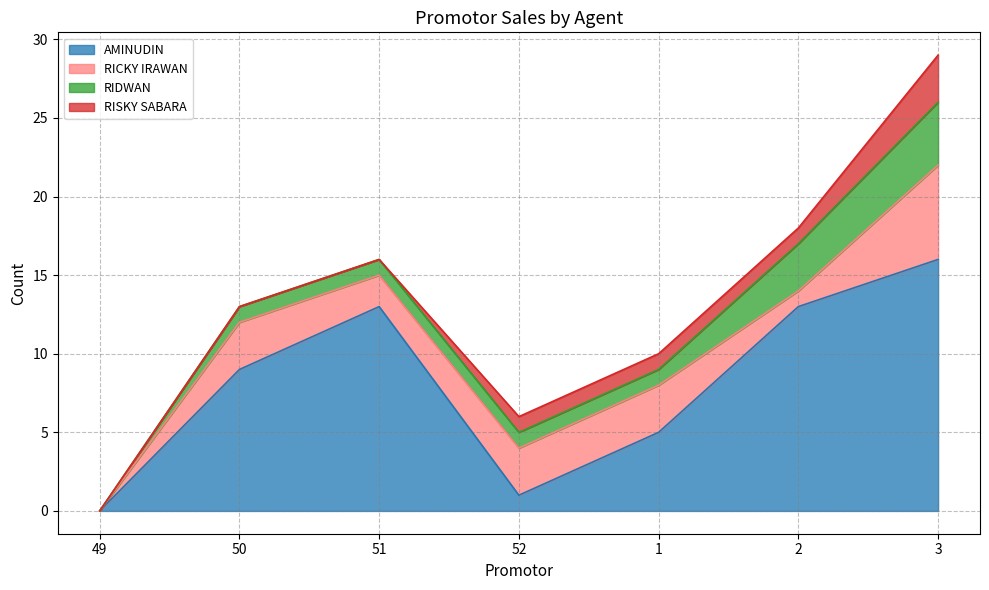

Between 52 and 50, which is larger?

50